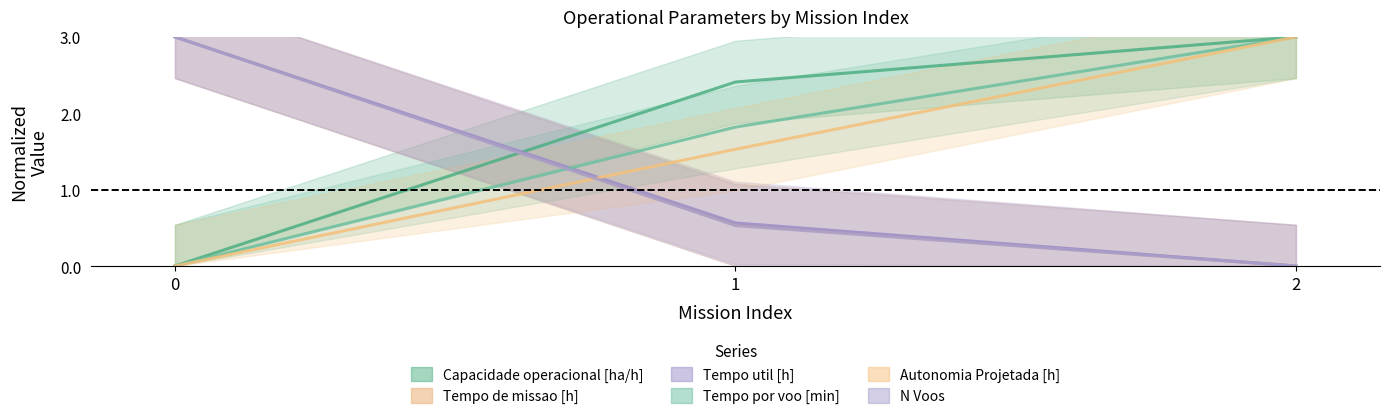

Which series has the largest total across all categories?

Capacidade operacional [ha/h]